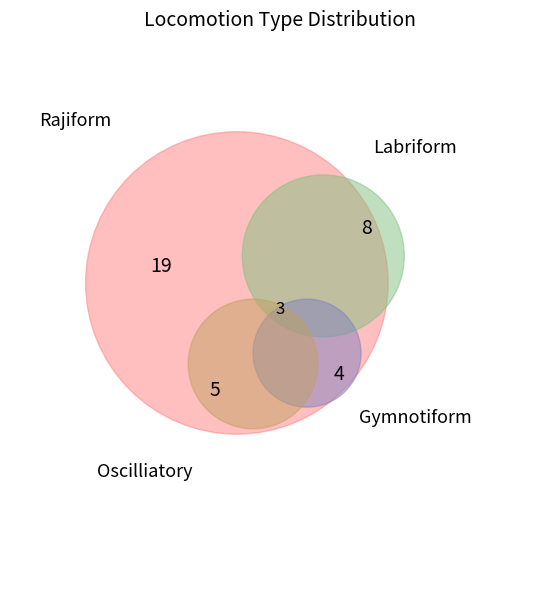

True or false: Labriform accounts for 13% of the total.

False